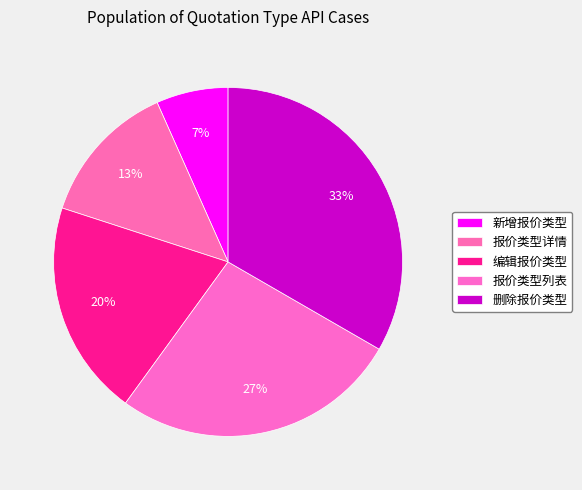

Between 新增报价类型 and 报价类型详情, which is larger?

报价类型详情